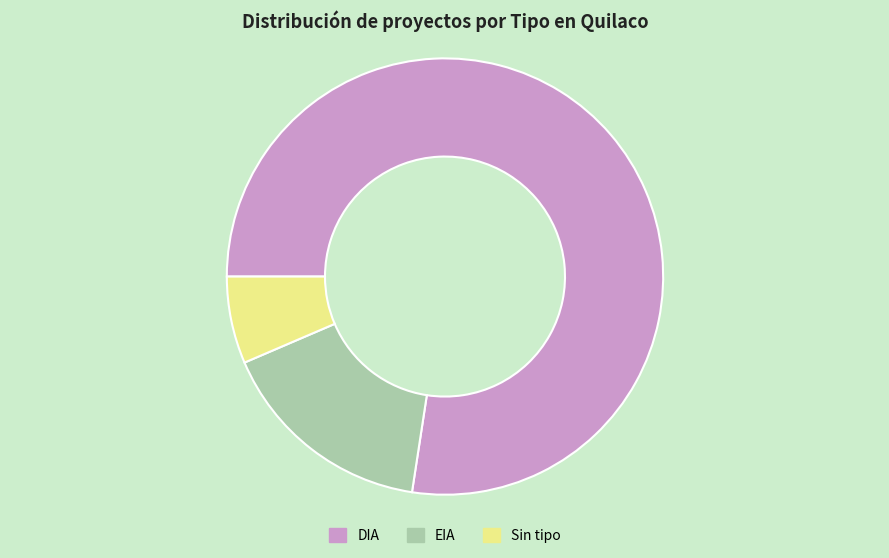

Which slice is the largest?

DIA